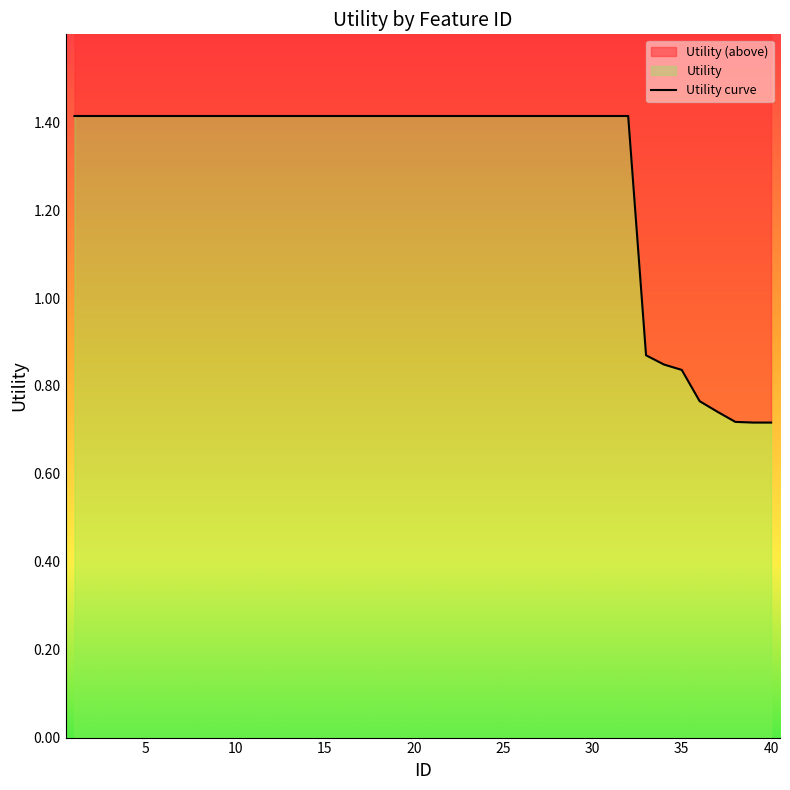

List the labels in order of value, smallest first.

39, 40, 38, 37, 36, 35, 34, 33, 1, 2, 3, 4, 5, 6, 7, 8, 9, 10, 11, 12, 13, 14, 15, 16, 17, 18, 19, 20, 21, 22, 23, 24, 25, 26, 27, 28, 29, 30, 31, 32